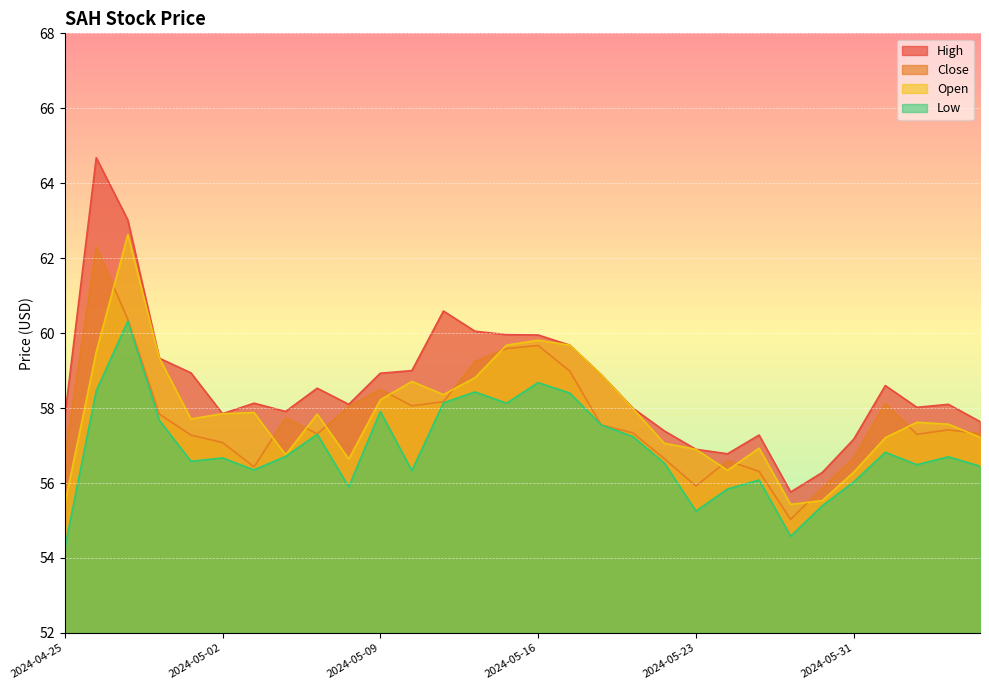

True or false: High and Open cross at least once.

False